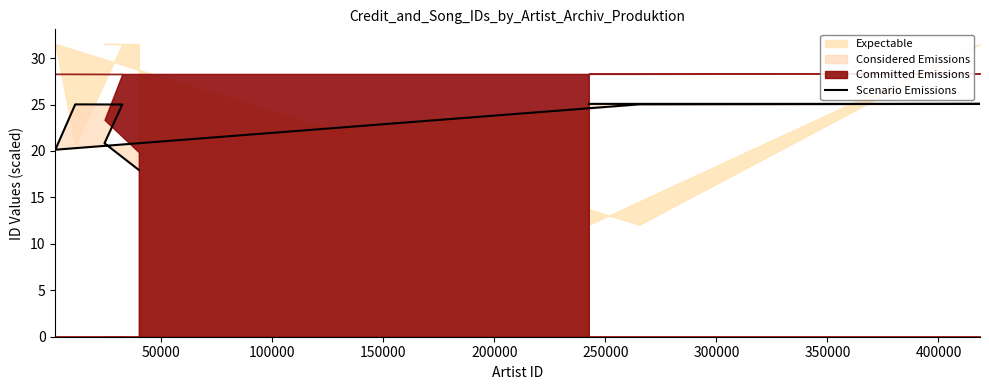

How many data points are less than 25?

3